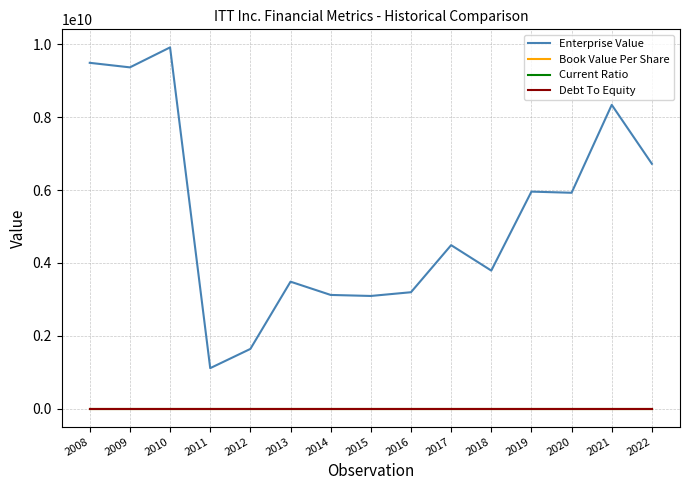

Which series changed the most between 2014 and 2019?

Enterprise Value